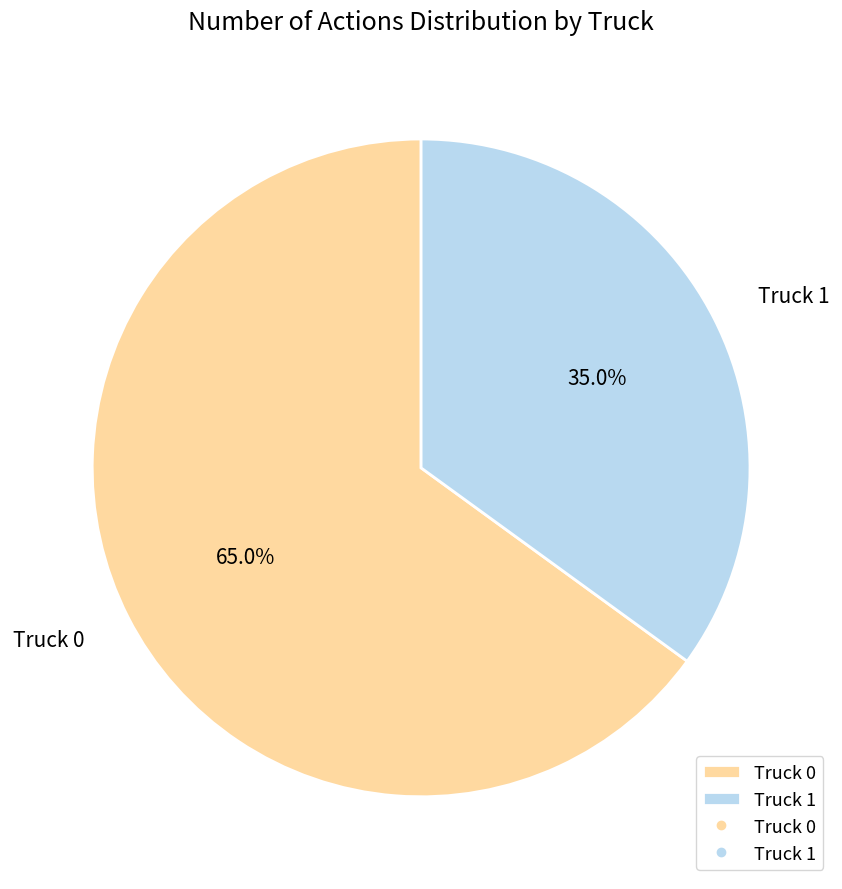

Which slice is the largest?

Truck 0